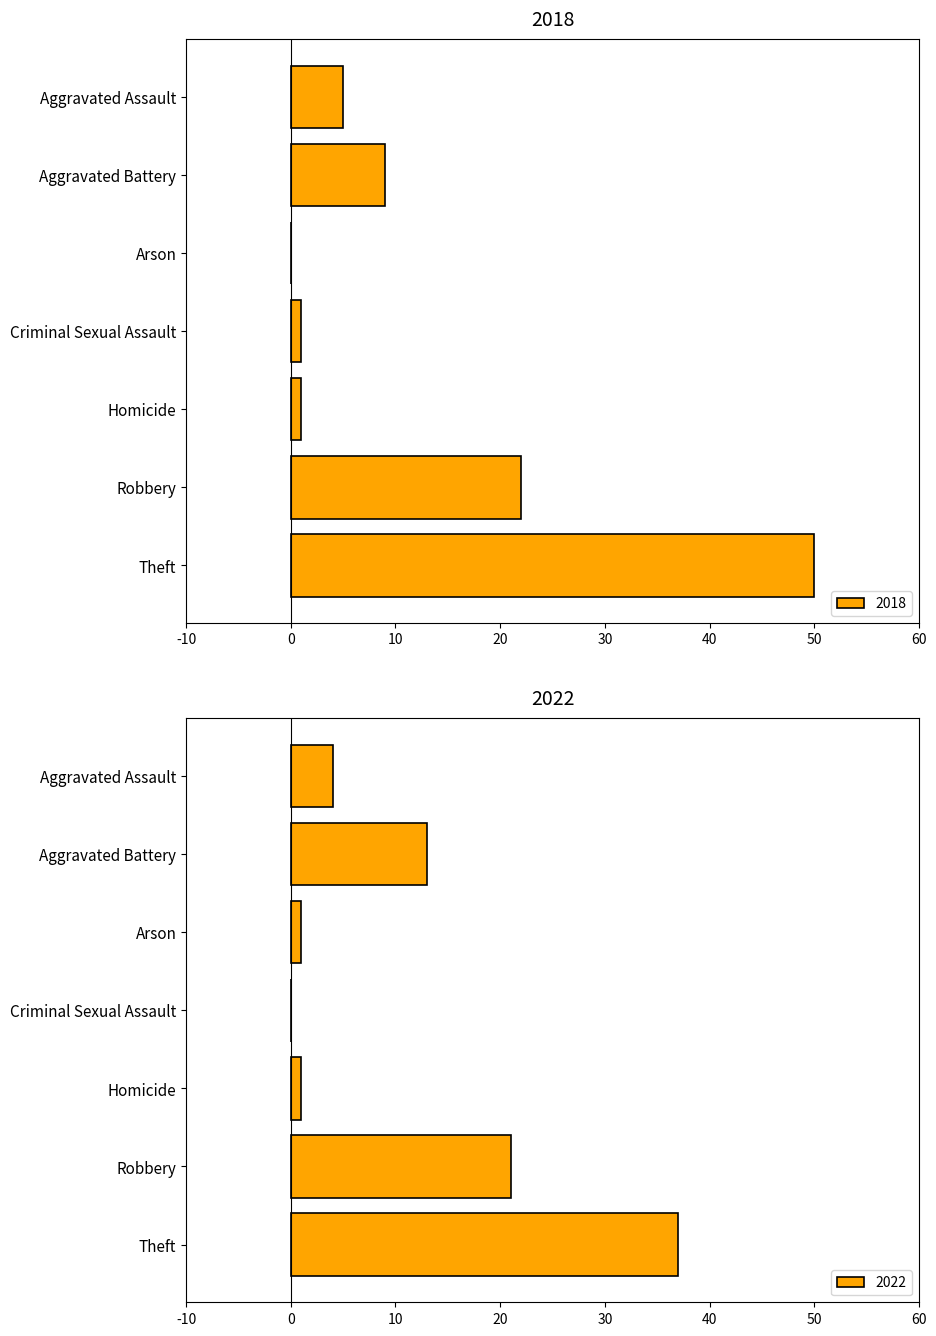

True or false: 2018 has a value of 9 at Aggravated Battery.

True